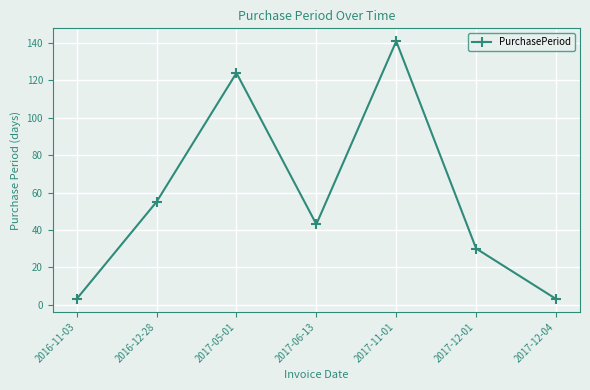

At which label is the value closest to 72?

2016-12-28